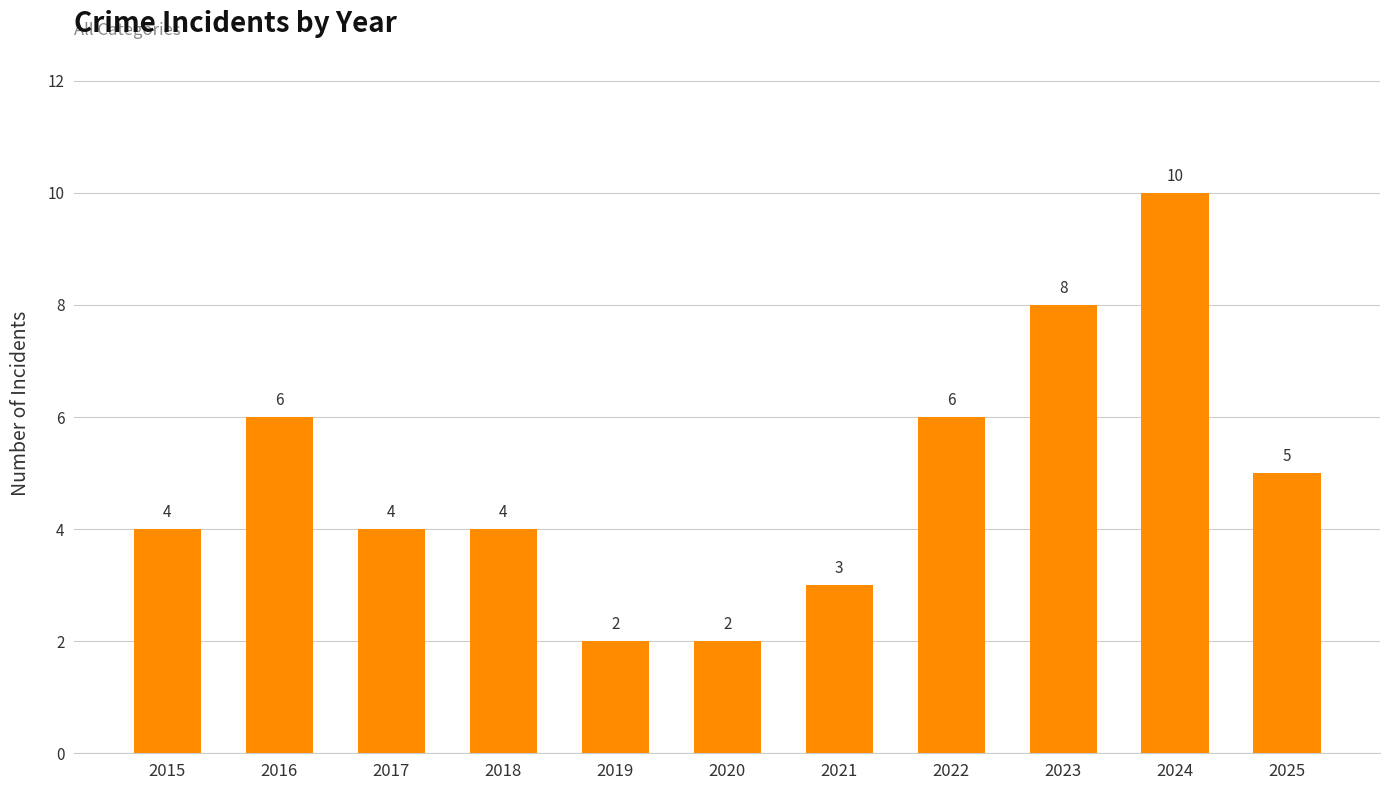

How many values are between 3 and 6?

7